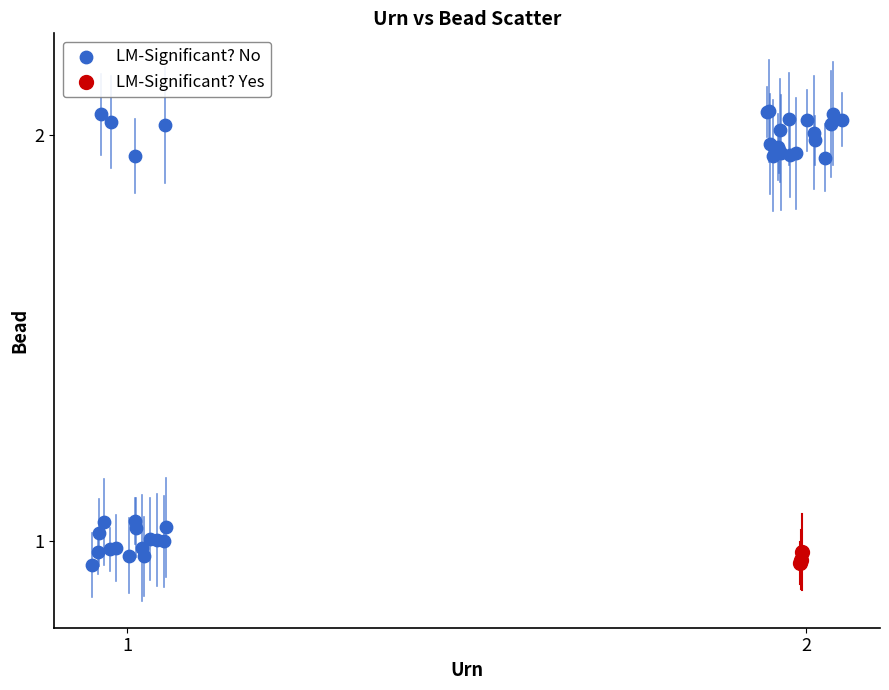

Which series has the largest Y range (max minus min)?

LM-Significant? No